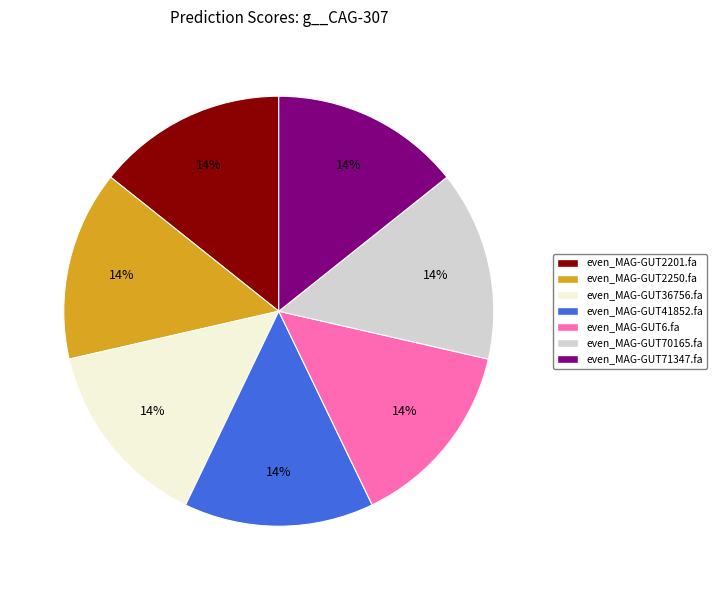

To the nearest percent, what percentage of the pie is even_MAG-GUT41852.fa?

14%